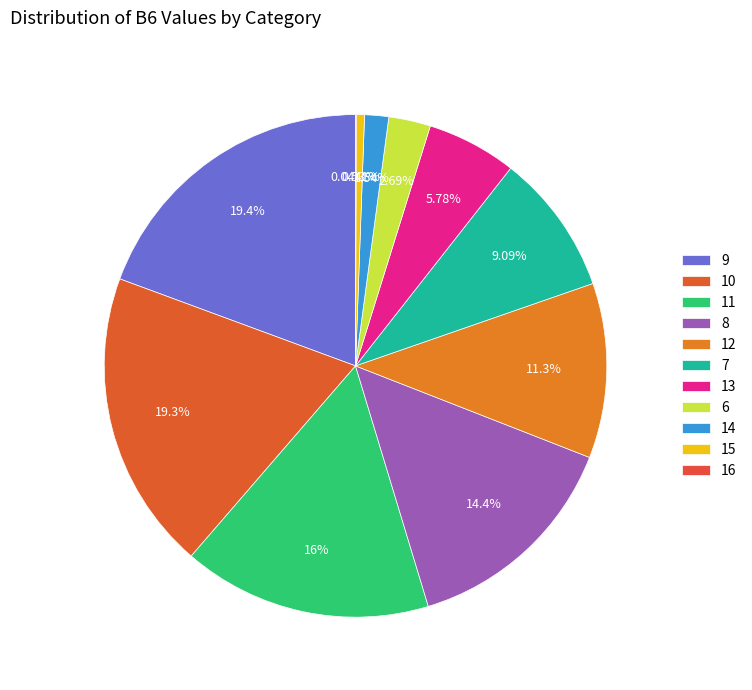

Does 16 account for over 50% of the chart?

No